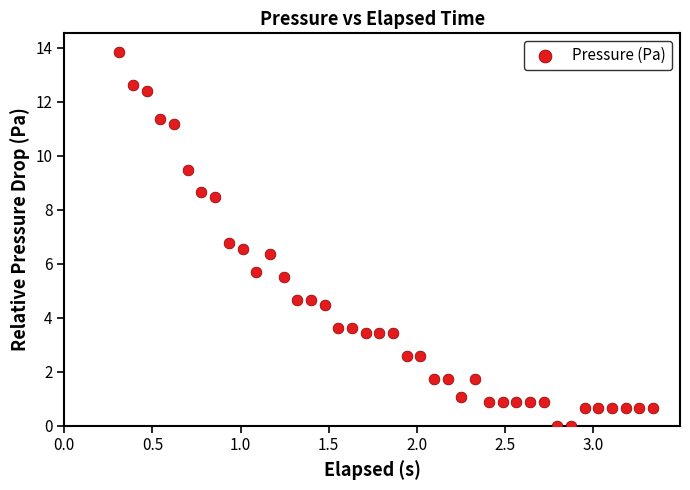

What is the range of X values (max minus min)?

3.0